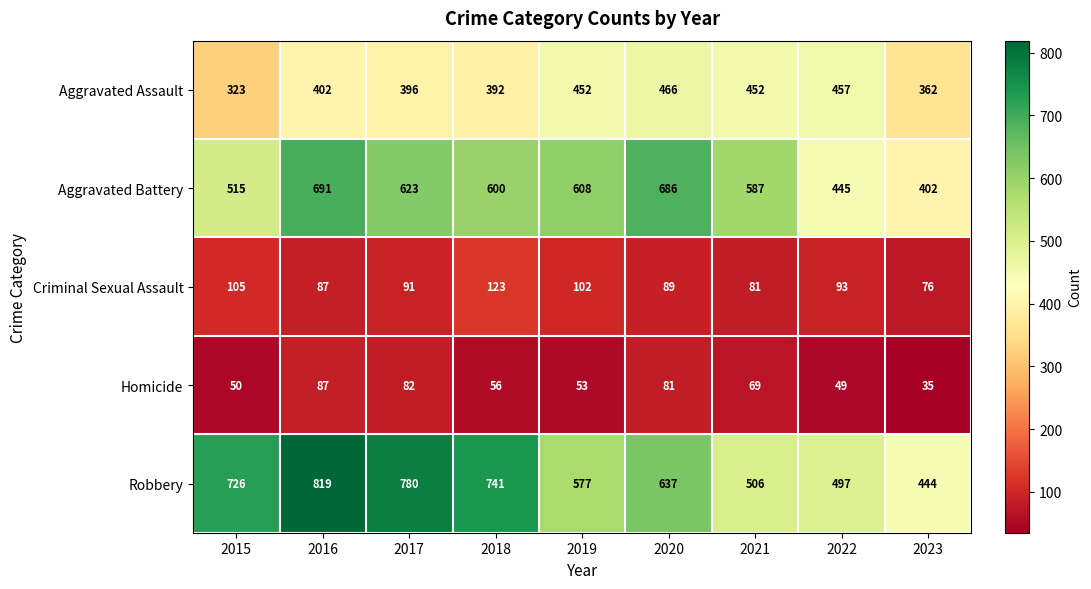

What is the difference between the maximum and minimum values in the Criminal Sexual Assault series?

47